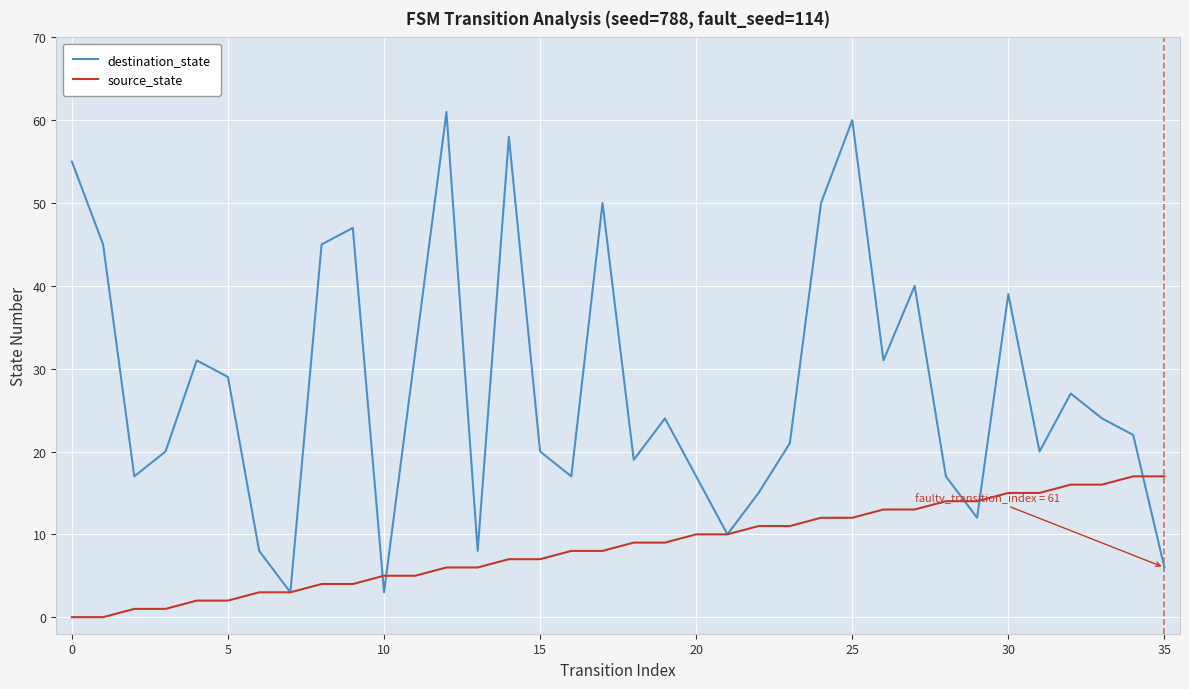

List the series in order of their overall mean, lowest first.

source_state, destination_state